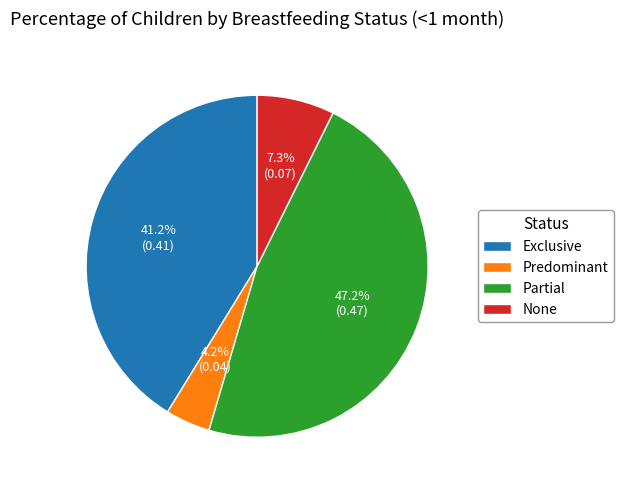

How many slices are in this pie chart?

4